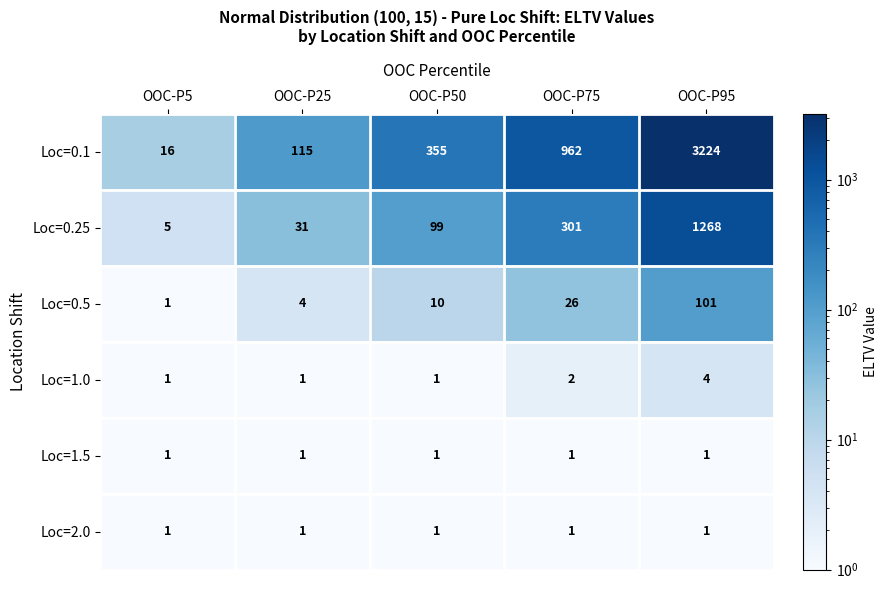

What is the sum of all Loc=1.5 values?

5